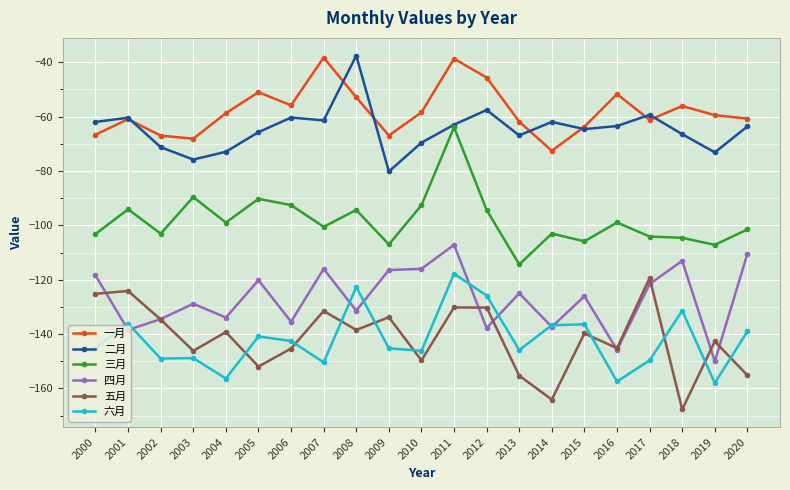

What is the difference between the second highest and minimum values in the 二月 series?

22.6